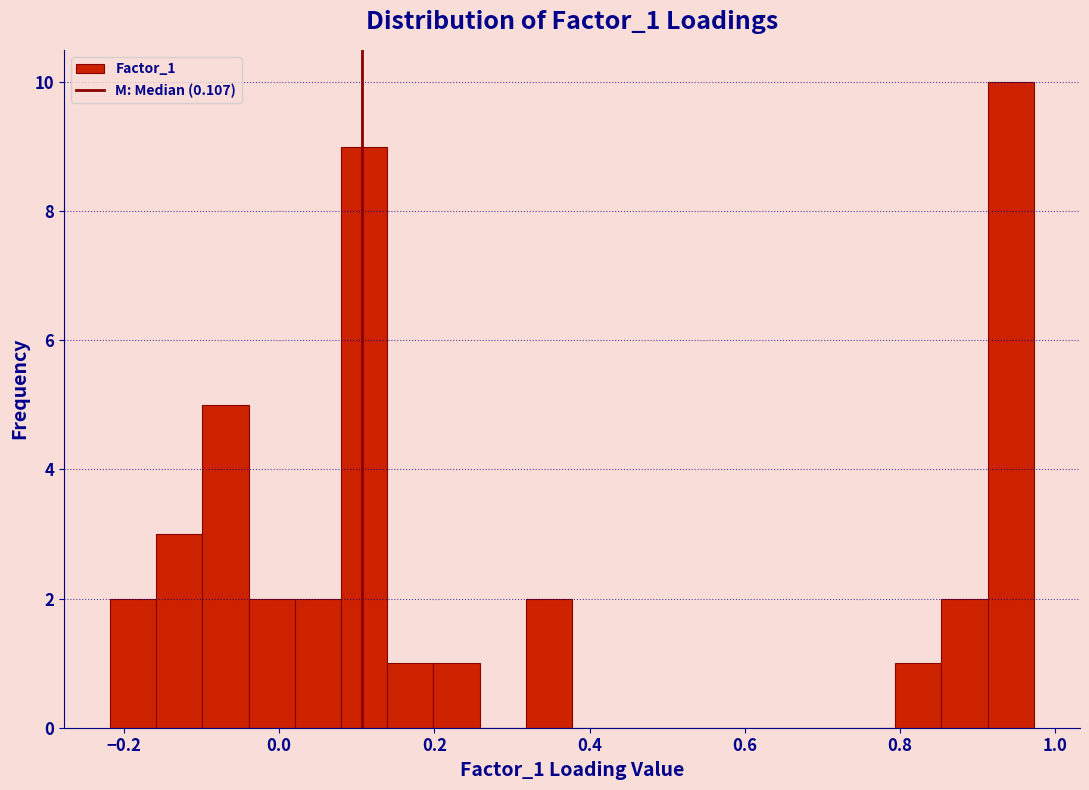

Read against the x-axis, roughly where is the centre of the tallest bar?

0.94